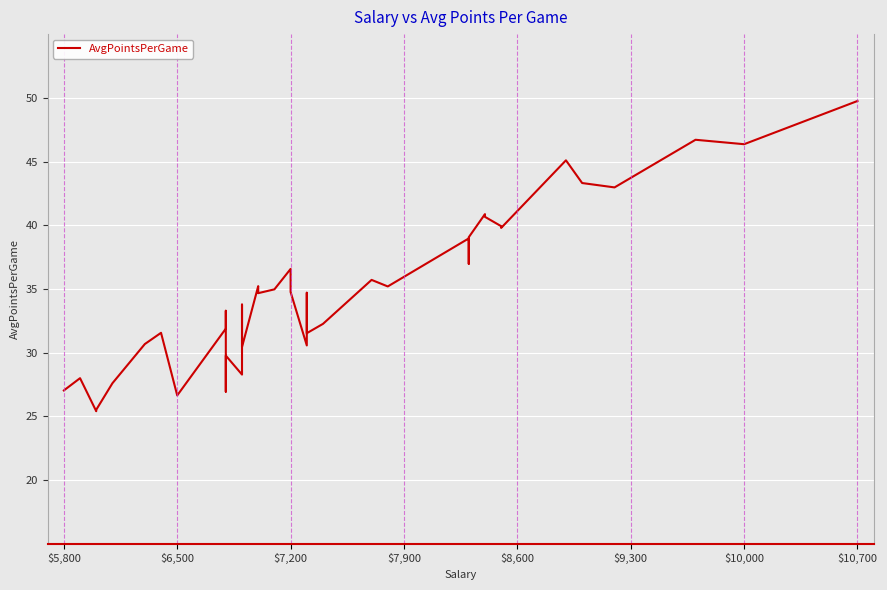

Does the chart display data point markers on the line(s)?

No